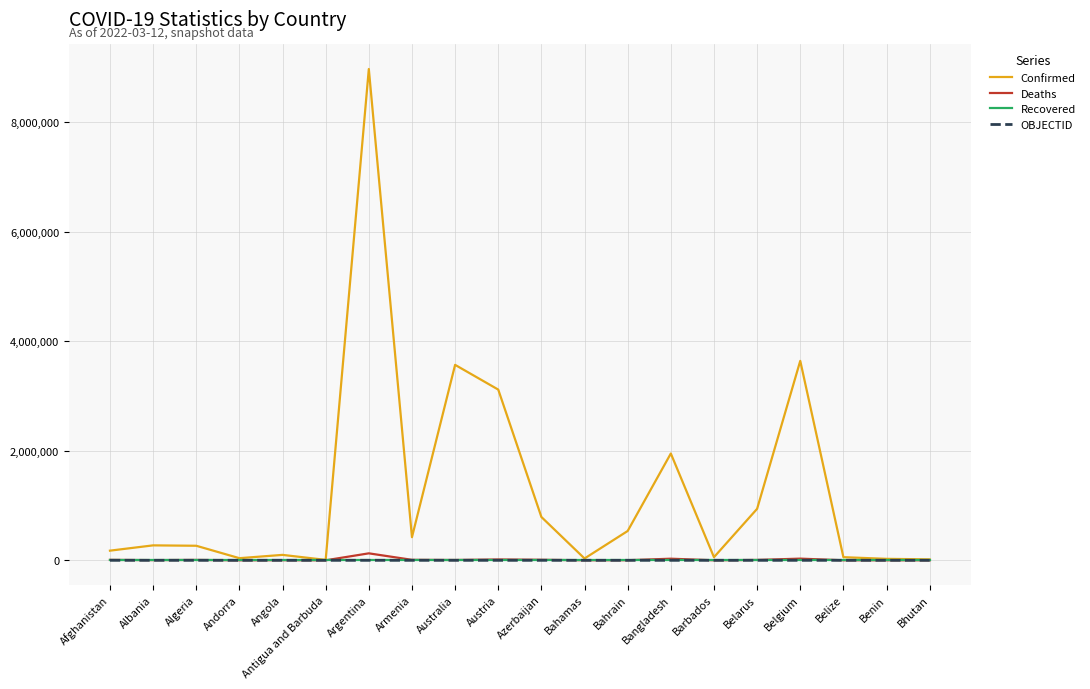

The Recovered series shows 0 at Belarus. True or false?

True